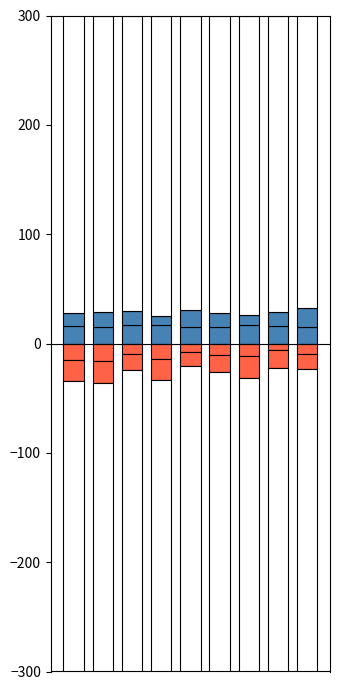

Count the number of categories in the chart.

9